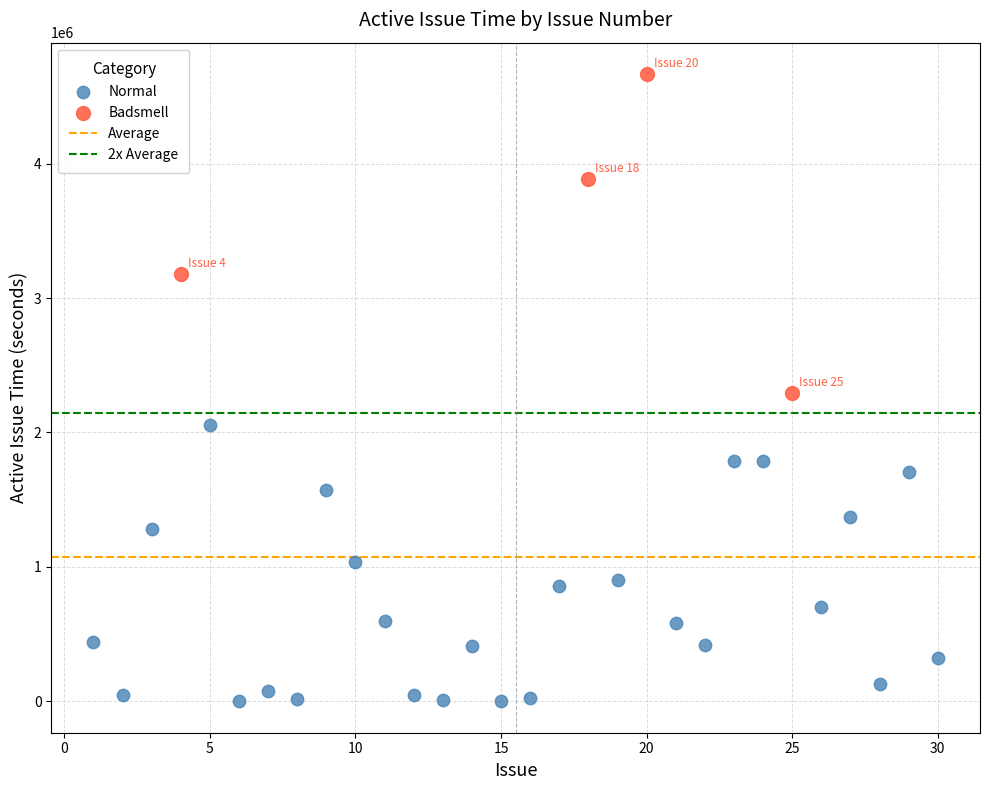

Which series reaches the minimum Y coordinate?

Normal